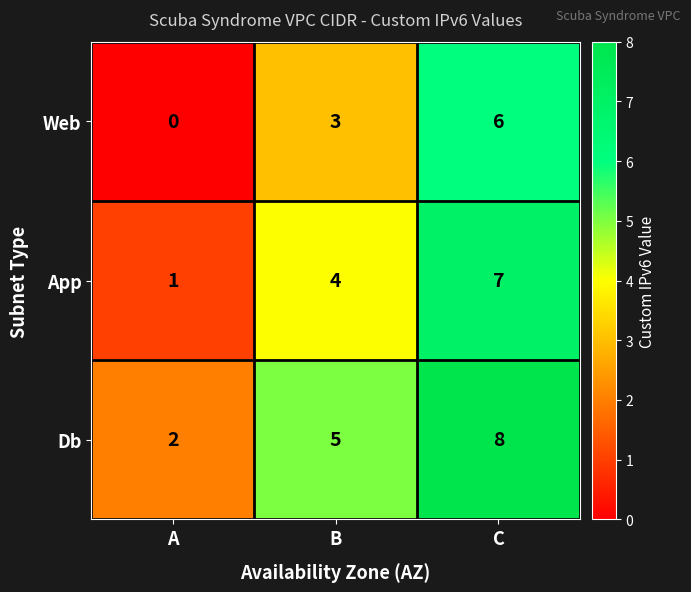

What is the sum of the Web values at C and B?

9